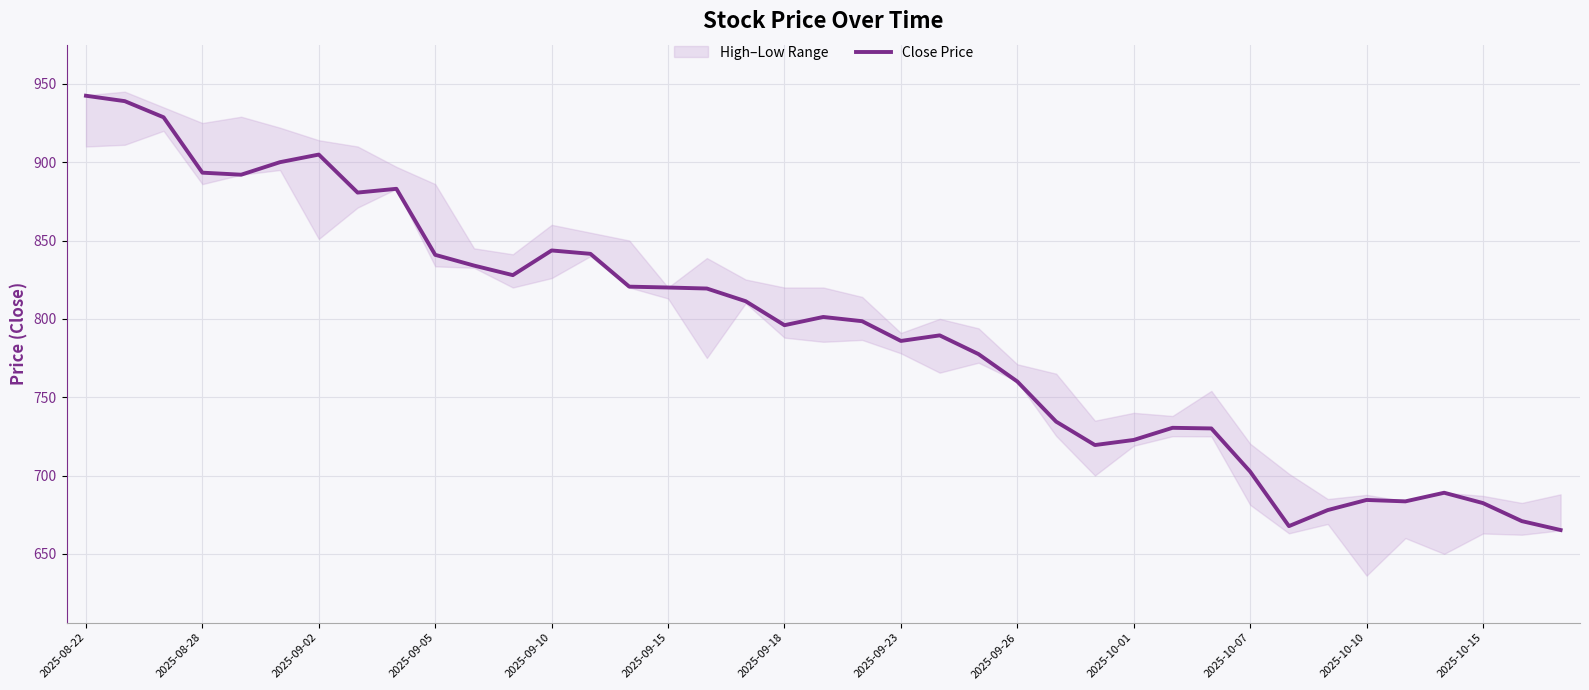

What is the average value?

792.1